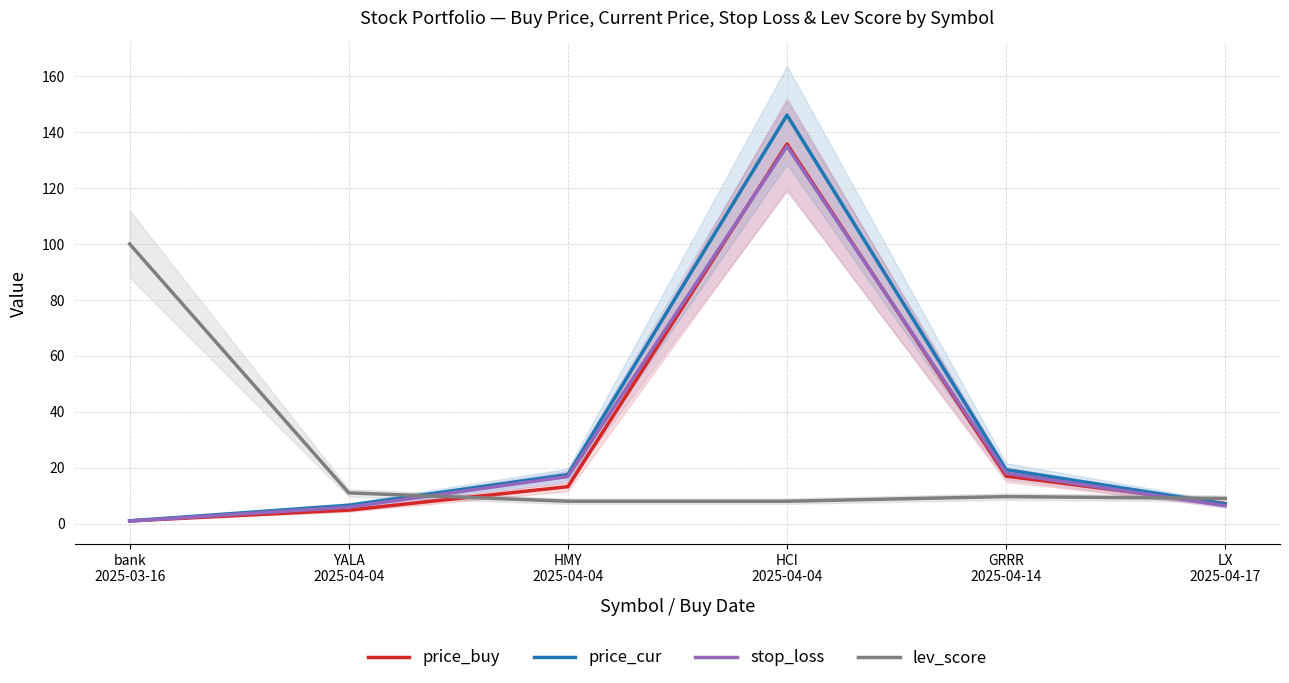

The stop_loss series shows 3.3 at YALA
2025-04-04. True or false?

False